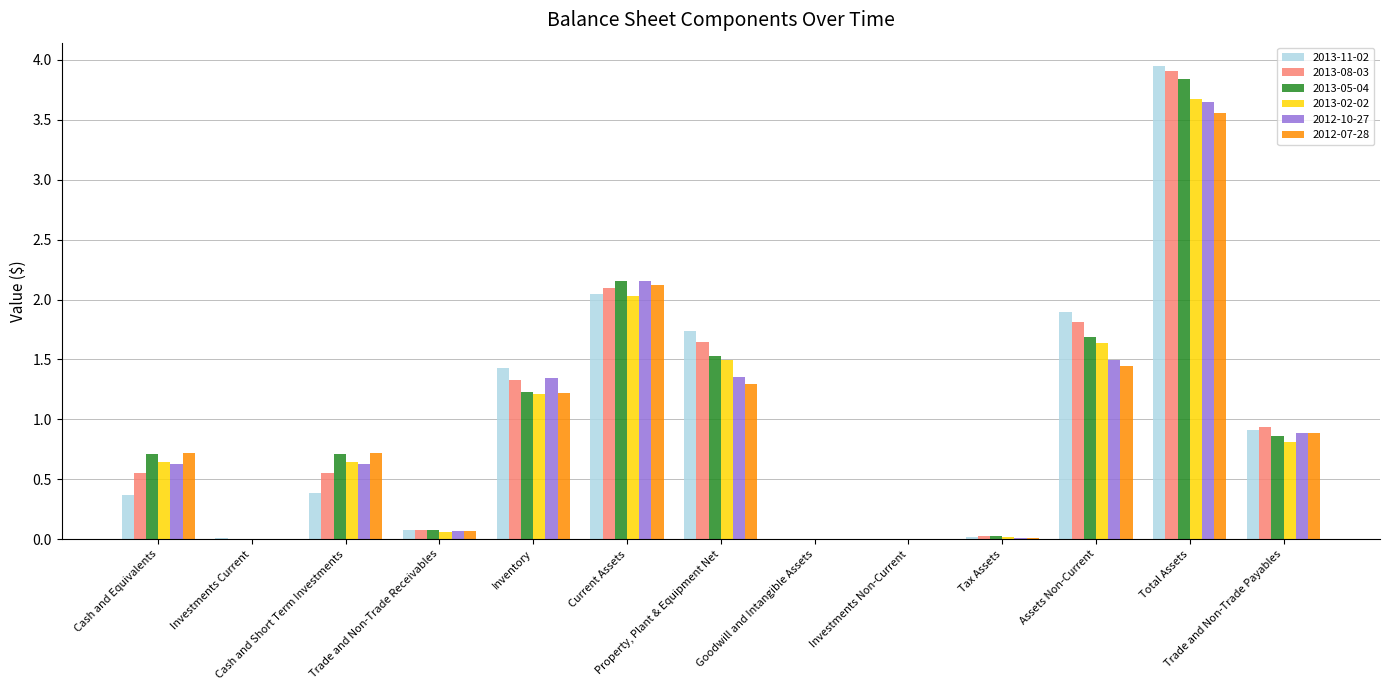

What is the sum of all 2013-11-02 values?

12.8